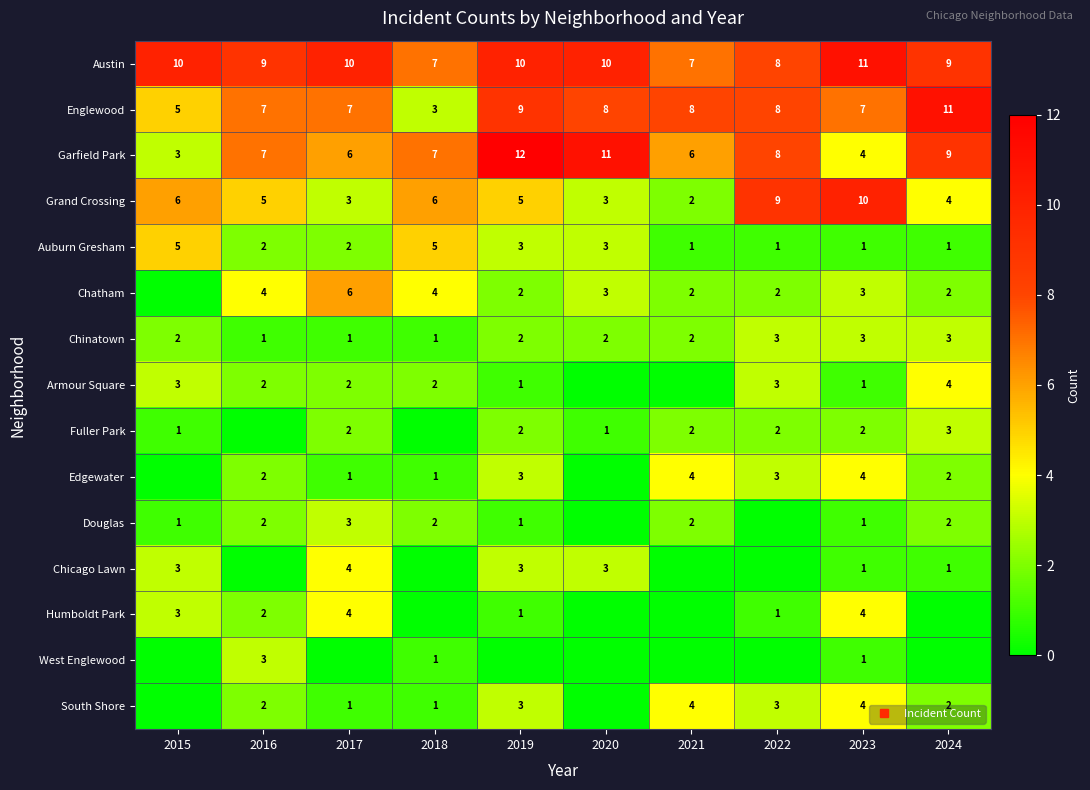

True or false: Chatham has a value of 6 at 2017.

True